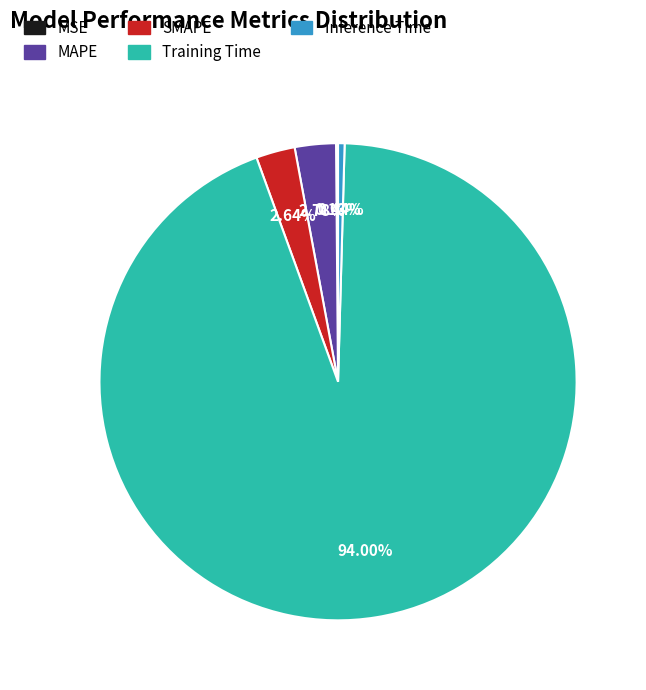

Is there a majority slice in this chart?

Yes